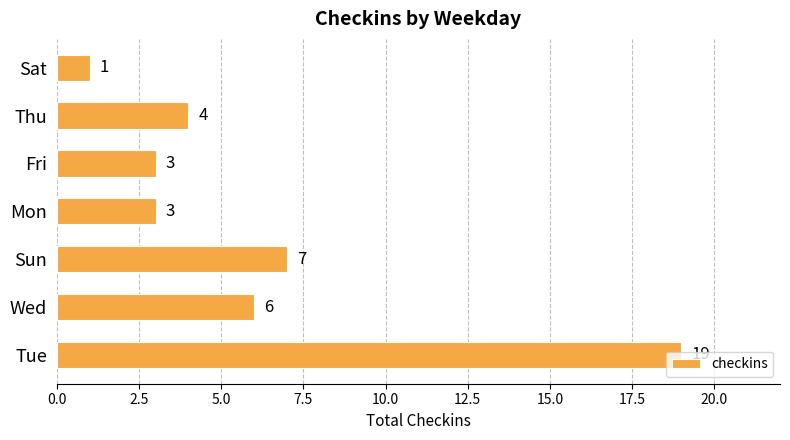

What is the difference between the maximum and minimum values?

18